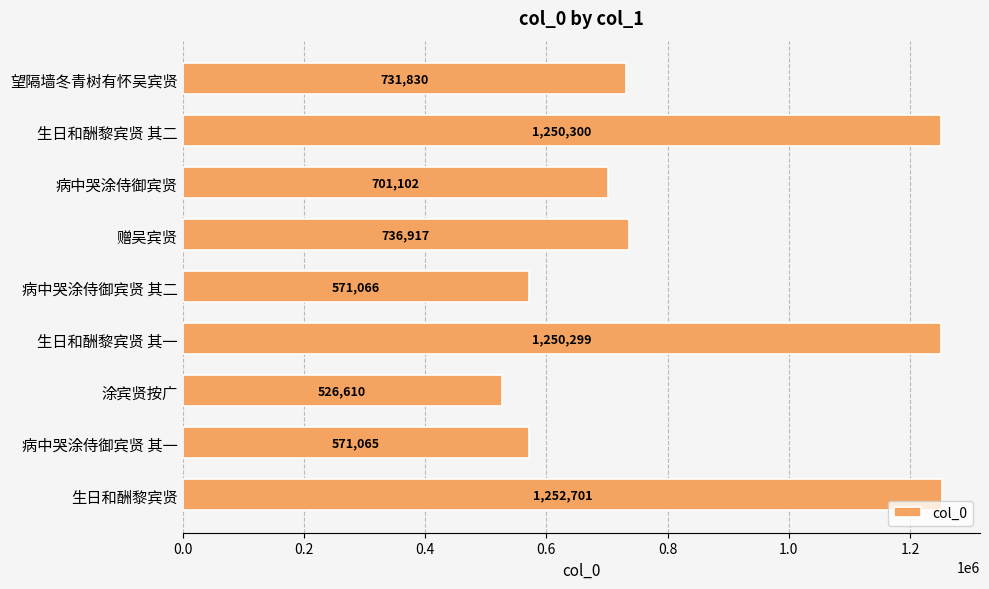

Rank the categories by value from lowest to highest.

涂宾贤按广, 病中哭涂侍御宾贤 其一, 病中哭涂侍御宾贤 其二, 病中哭涂侍御宾贤, 望隔墙冬青树有怀吴宾贤, 赠吴宾贤, 生日和酬黎宾贤 其一, 生日和酬黎宾贤 其二, 生日和酬黎宾贤